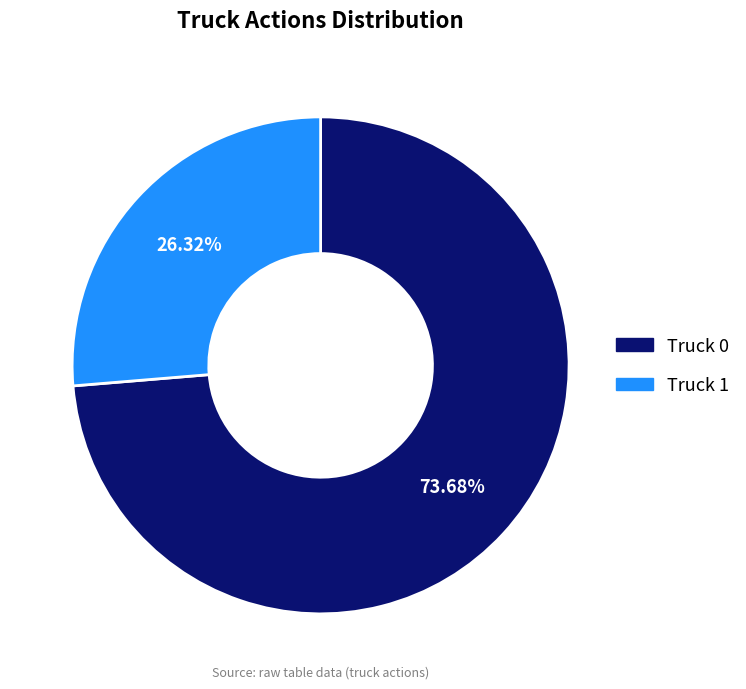

To the nearest percent, what portion does Truck 1 represent?

26%